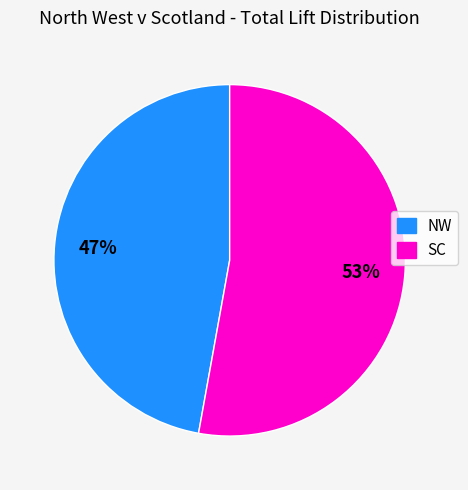

To the nearest percent, what percentage of the pie is SC?

53%